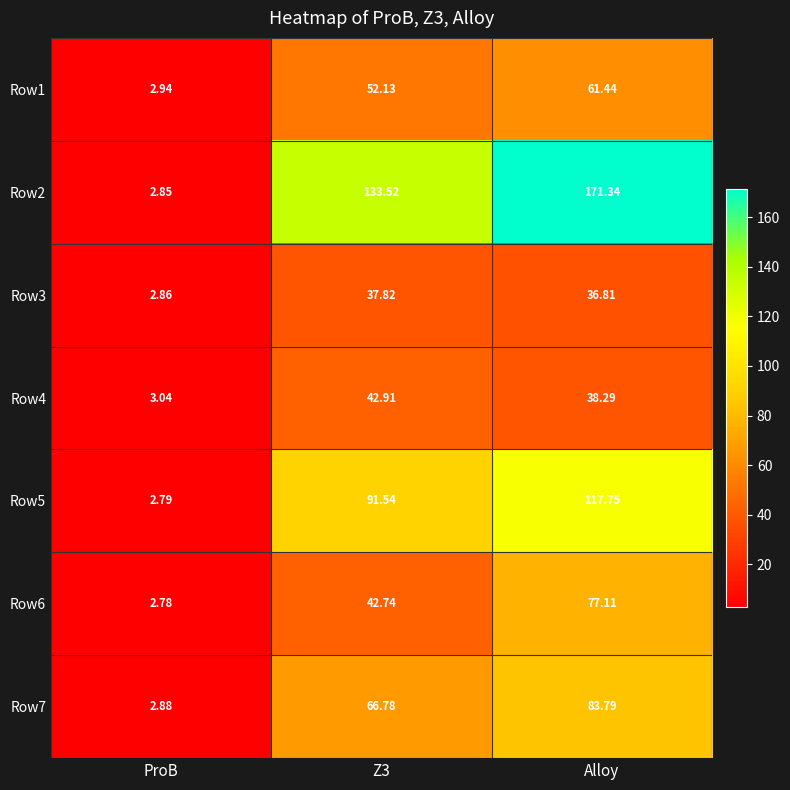

Rank the series by their maximum value, from lowest to highest.

Row3, Row4, Row1, Row6, Row7, Row5, Row2